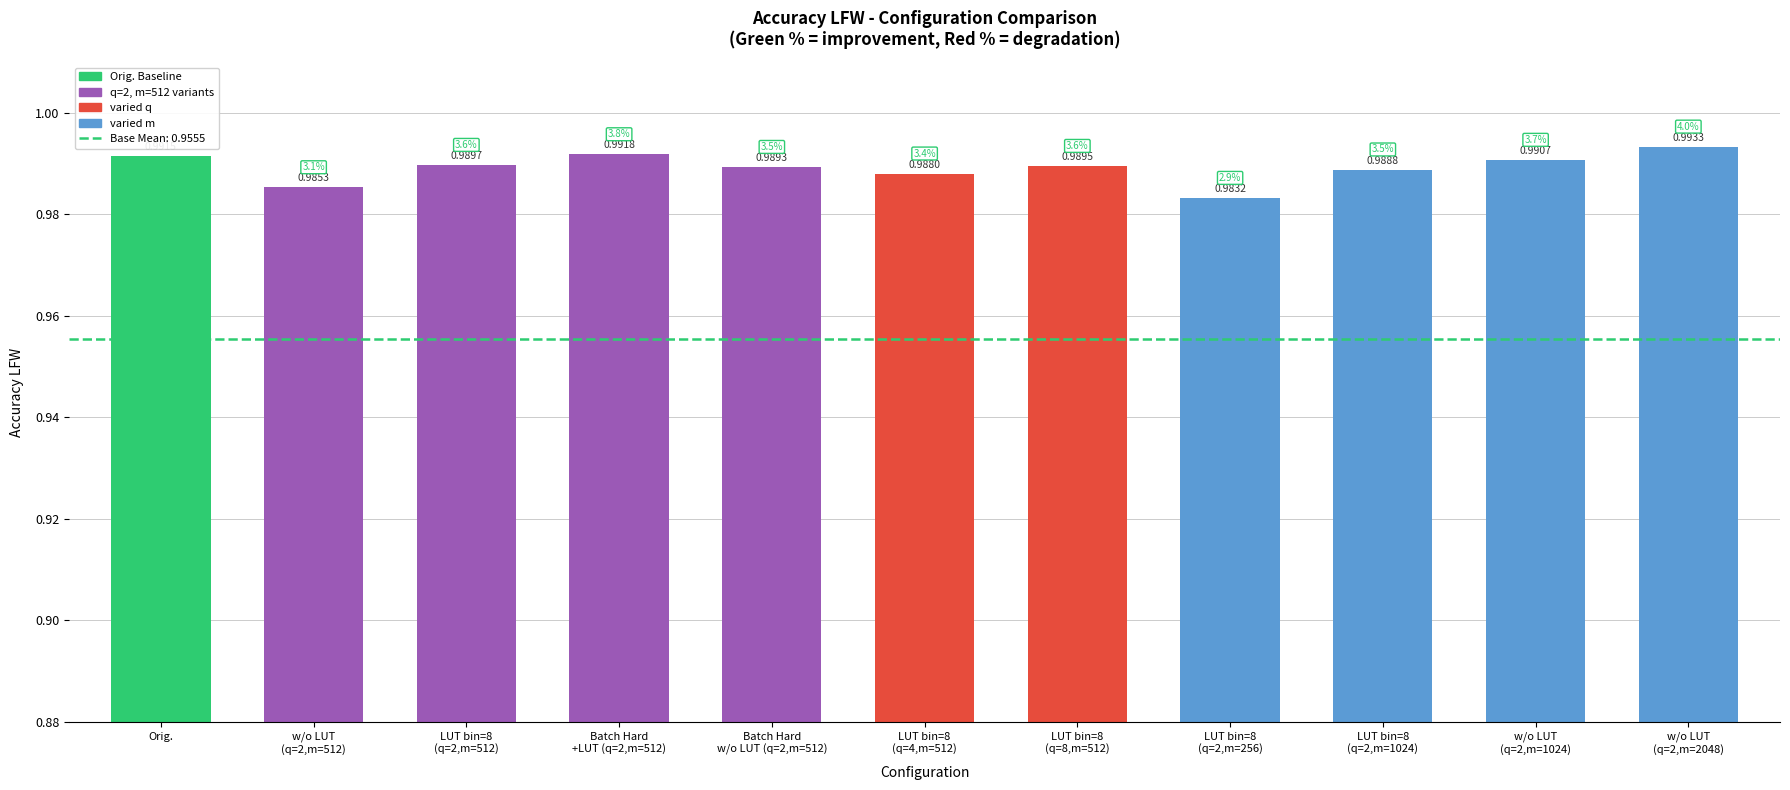

Which has a higher value, w/o LUT
(q=2,m=1024) or Batch Hard
w/o LUT (q=2,m=512)?

w/o LUT
(q=2,m=1024)